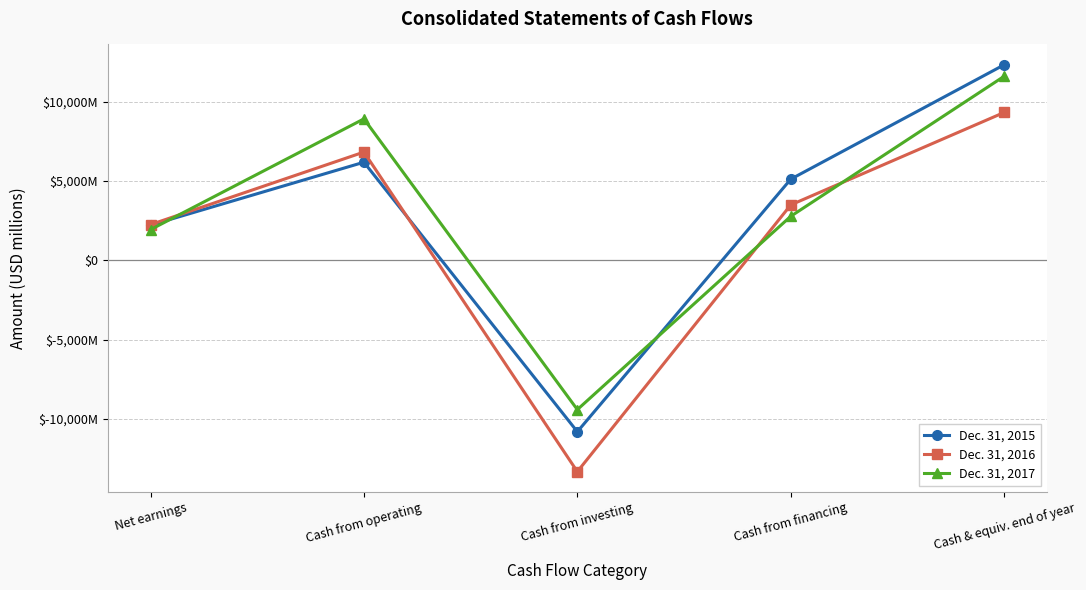

Is it true that Dec. 31, 2015 equals 6905 at Cash & equiv. end of year?

False